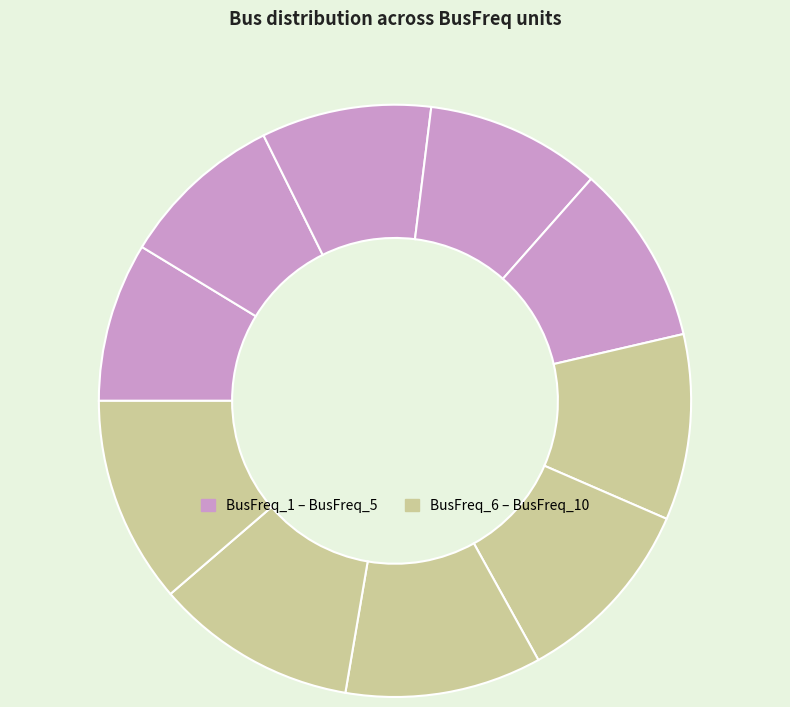

Rank the categories by value from lowest to highest.

BusFreq_1, BusFreq_2, BusFreq_3, BusFreq_4, BusFreq_5, BusFreq_6, BusFreq_7, BusFreq_8, BusFreq_9, BusFreq_10